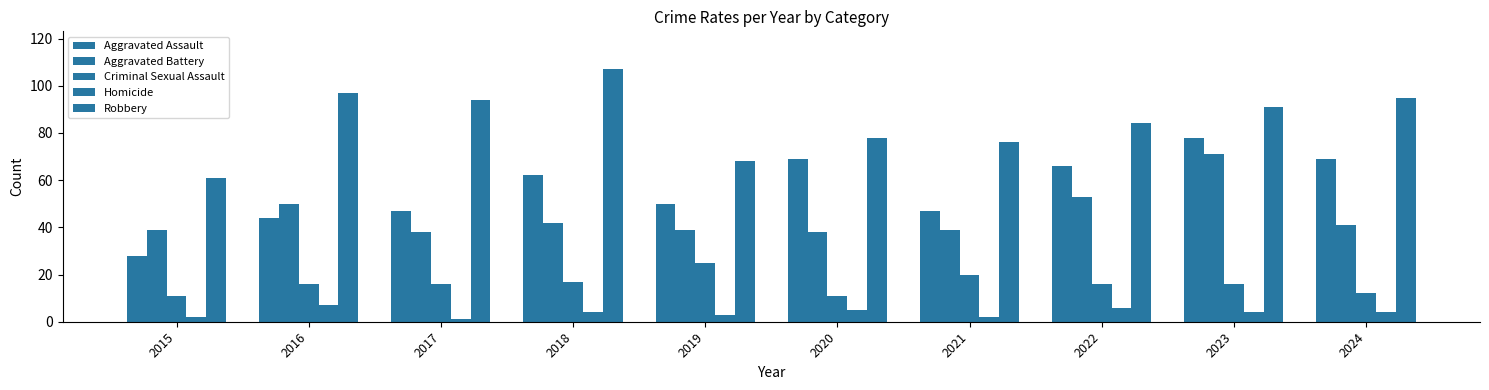

What is the value of the Aggravated Battery bar at the 1st from the left?

39